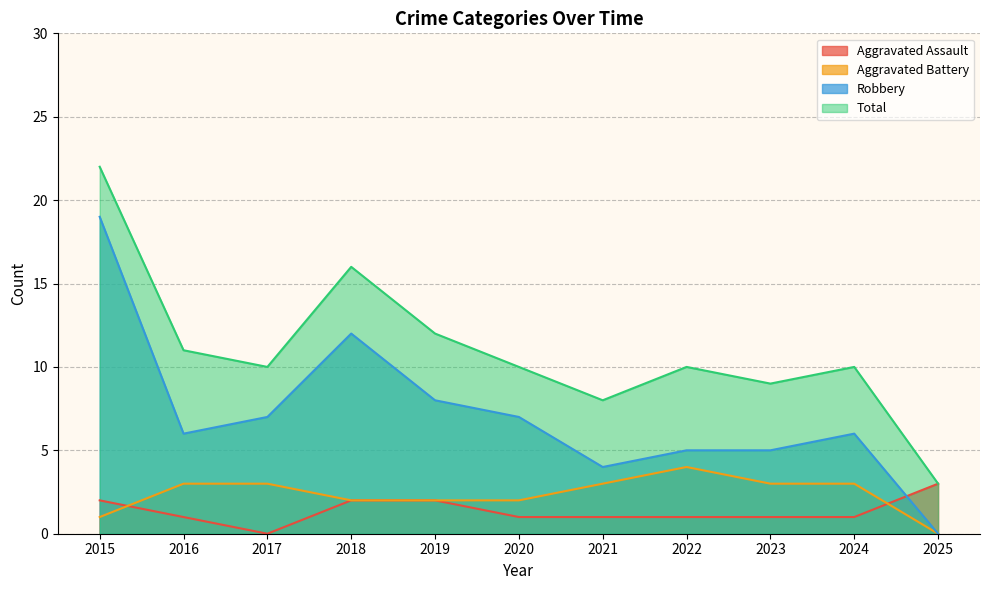

At which label does Aggravated Battery first exceed 3?

2022